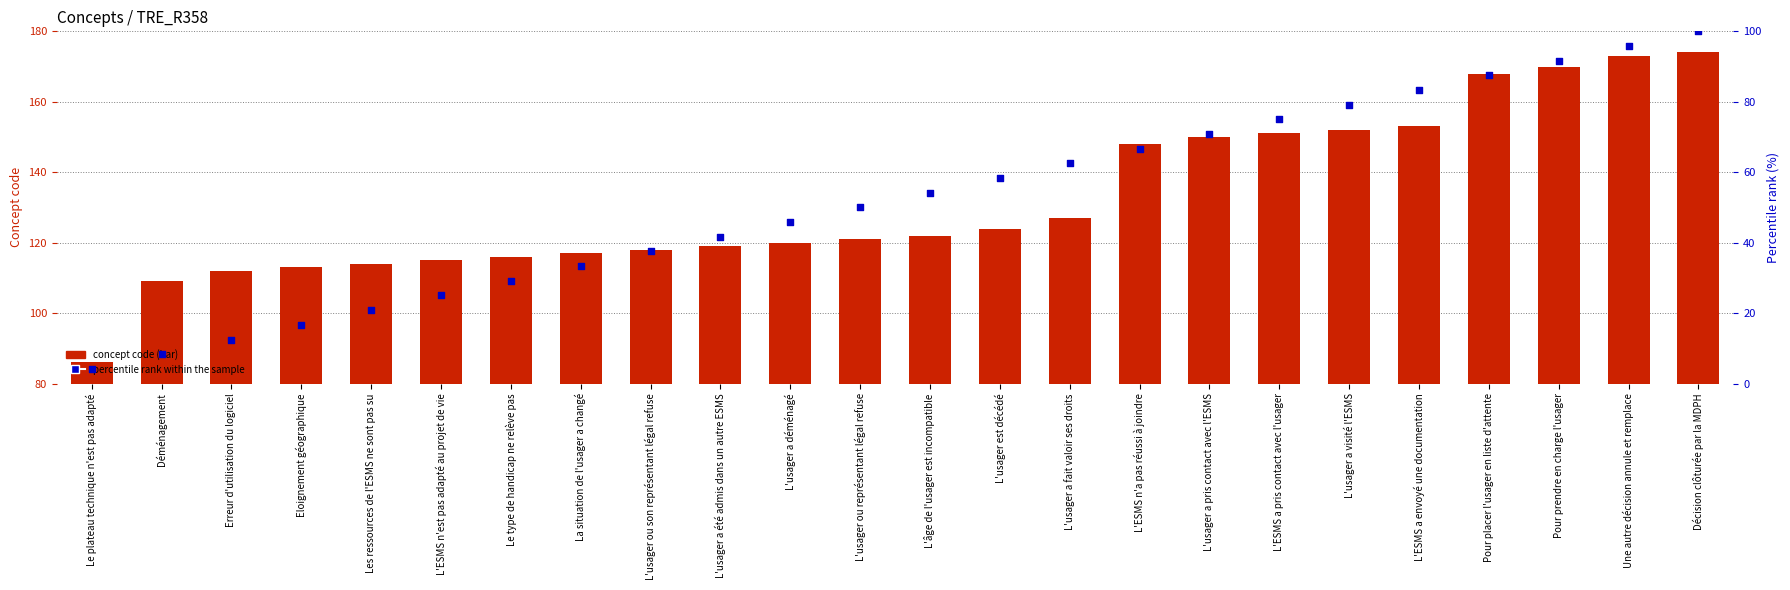

What is the total value across all series at L'usager a fait valoir ses droits?

189.5